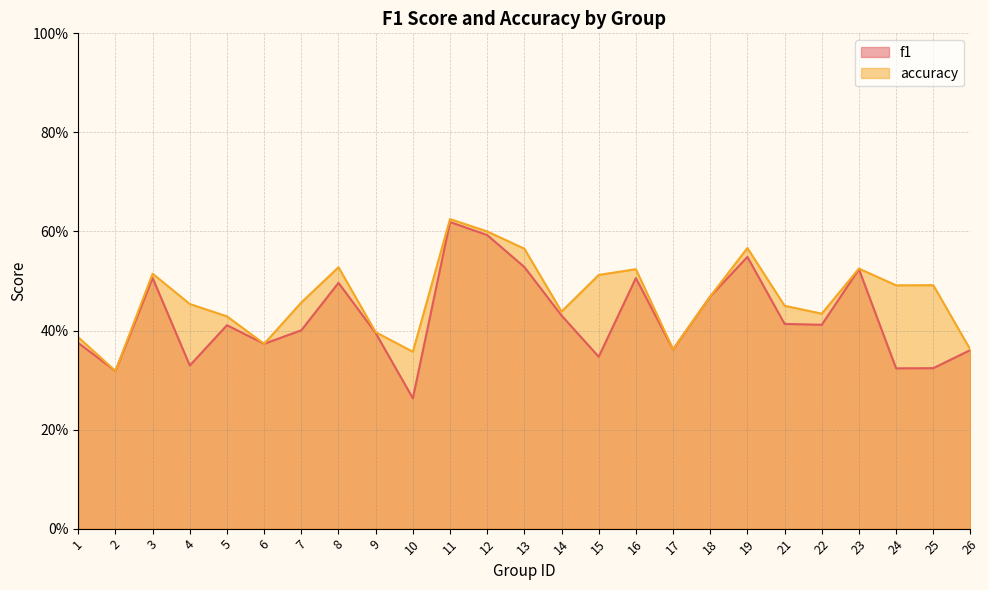

How many lines are shown in the chart?

2